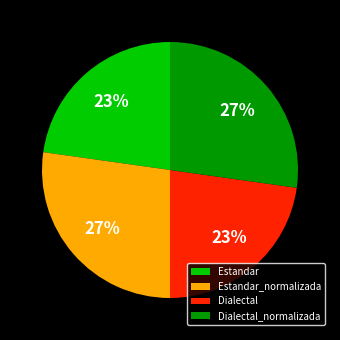

True or false: Estandar_normalizada accounts for 27% of the total.

True